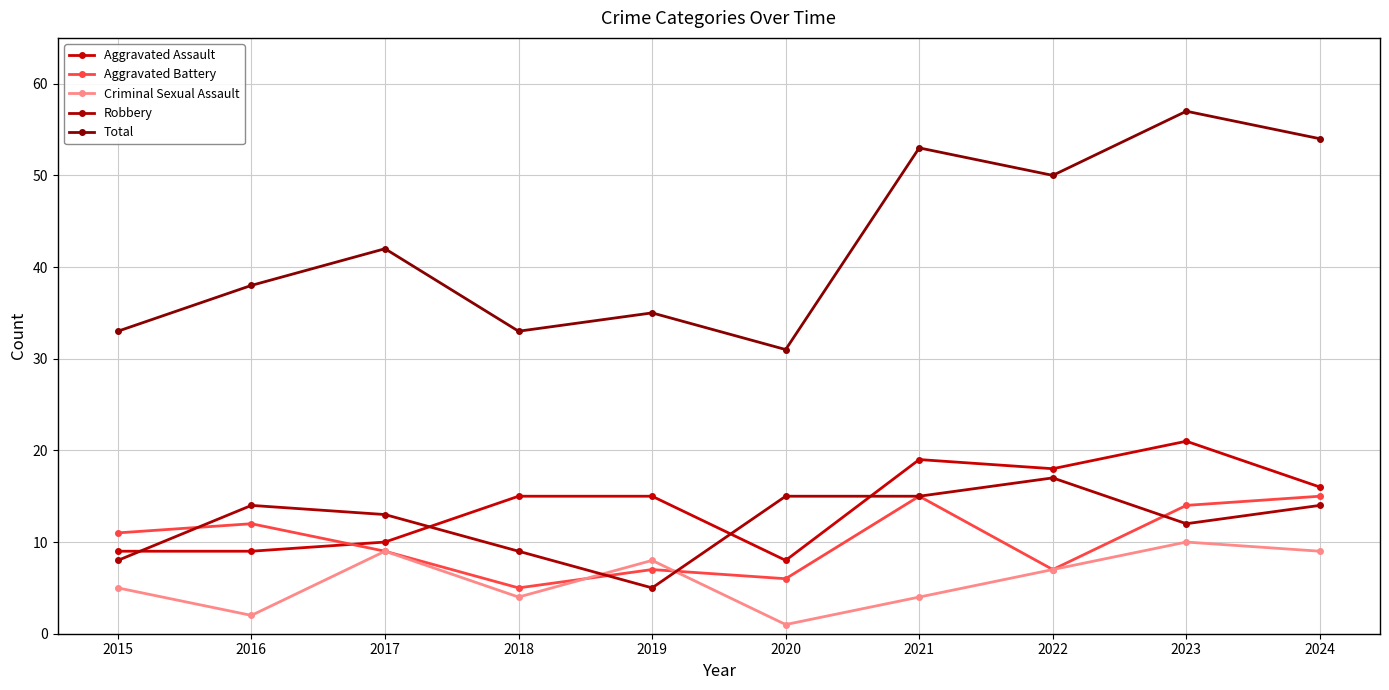

What is the sum of the Aggravated Assault values at 2021 and 2018?

34